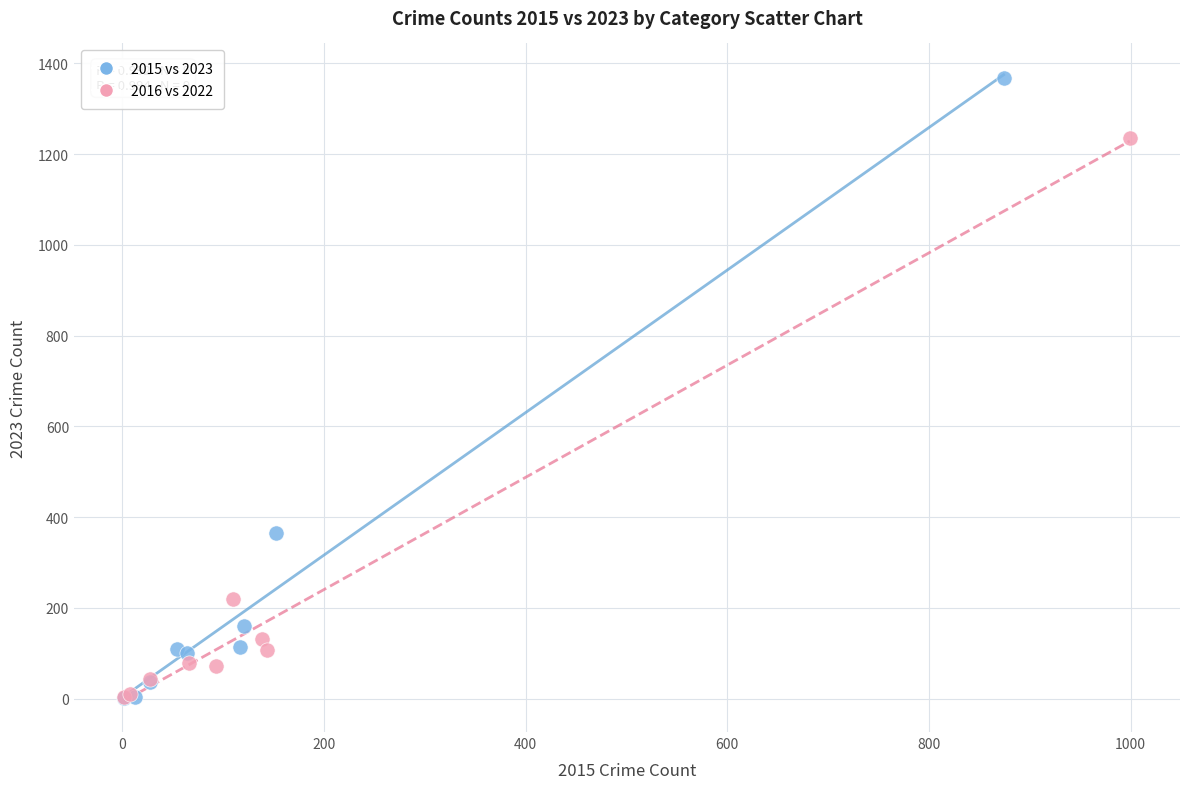

Which series contains the highest Y value?

2015 vs 2023